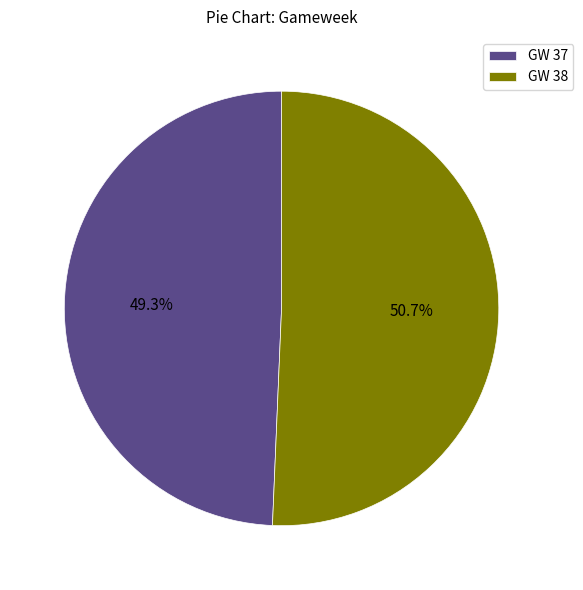

Between GW 37 and GW 38, which is larger?

GW 38